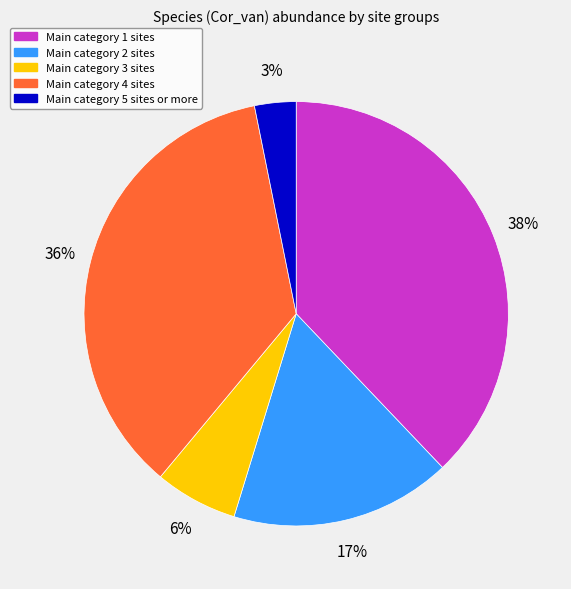

To the nearest percent, what is the difference between the largest and smallest slice percentages?

35%